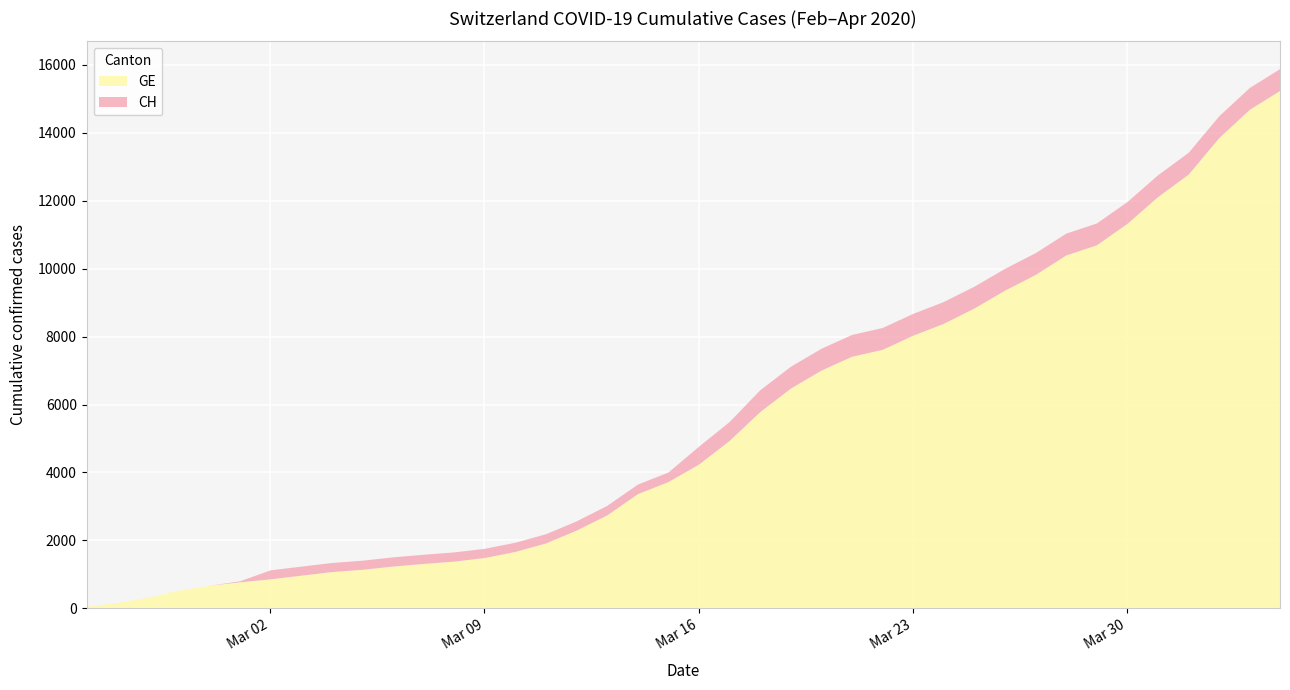

True or false: CH and GE intersect in this chart.

False